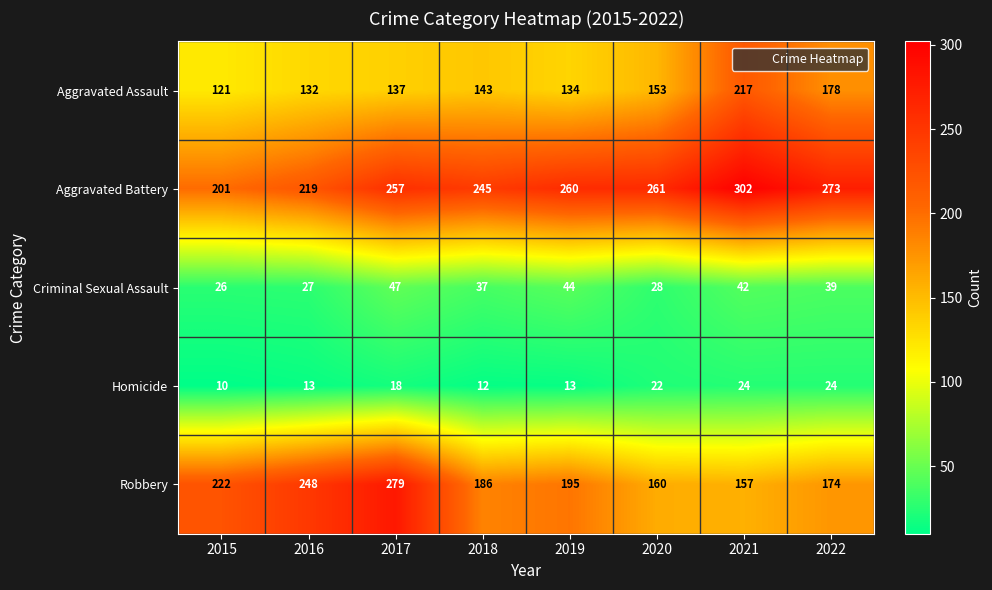

What is the difference between the Aggravated Battery values at 2020 and 2021?

41